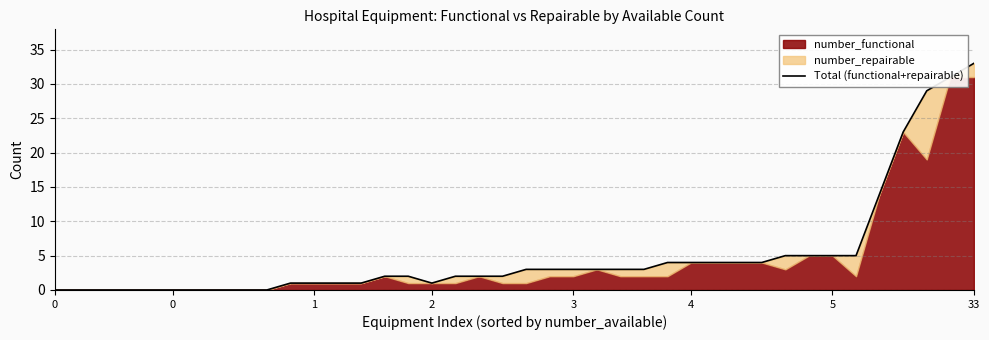

Does the chart display data point markers on the line(s)?

No